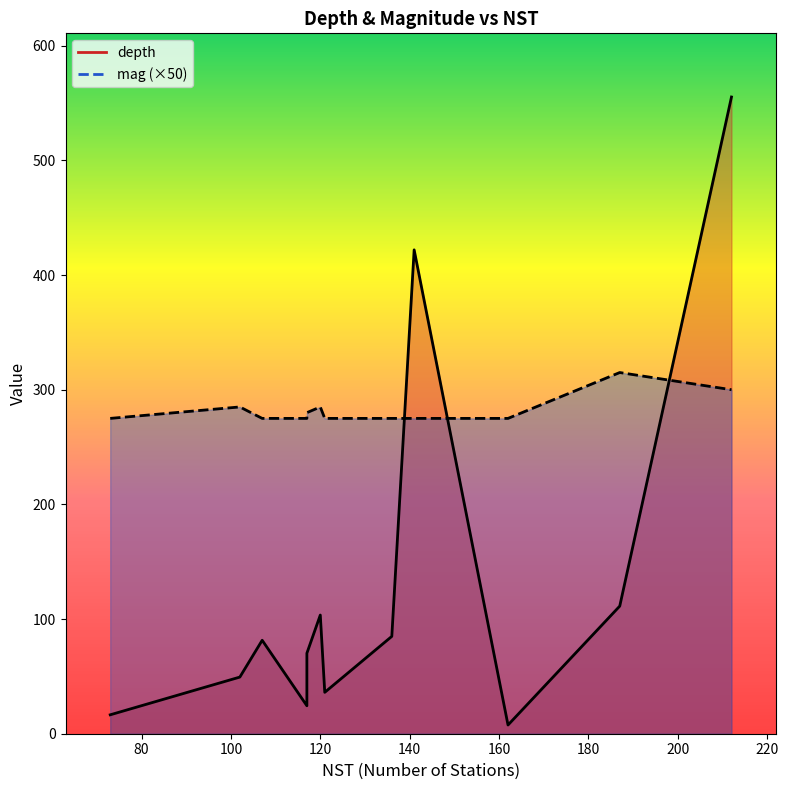

True or false: depth and mag cross at least once.

False